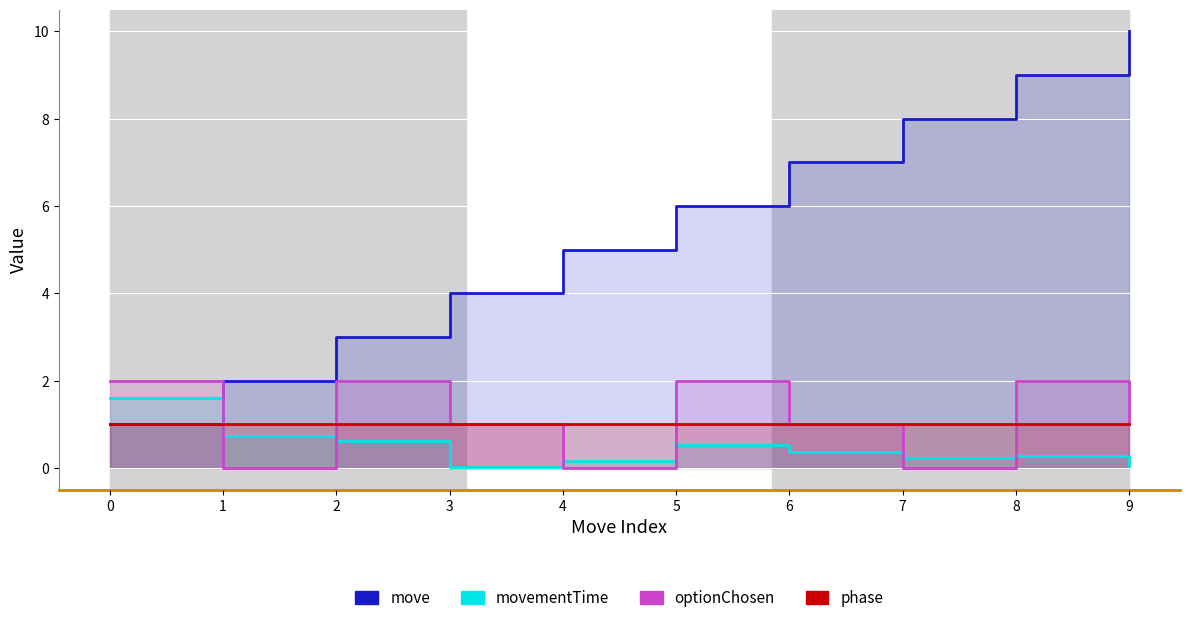

What is the greatest value displayed?

10.0